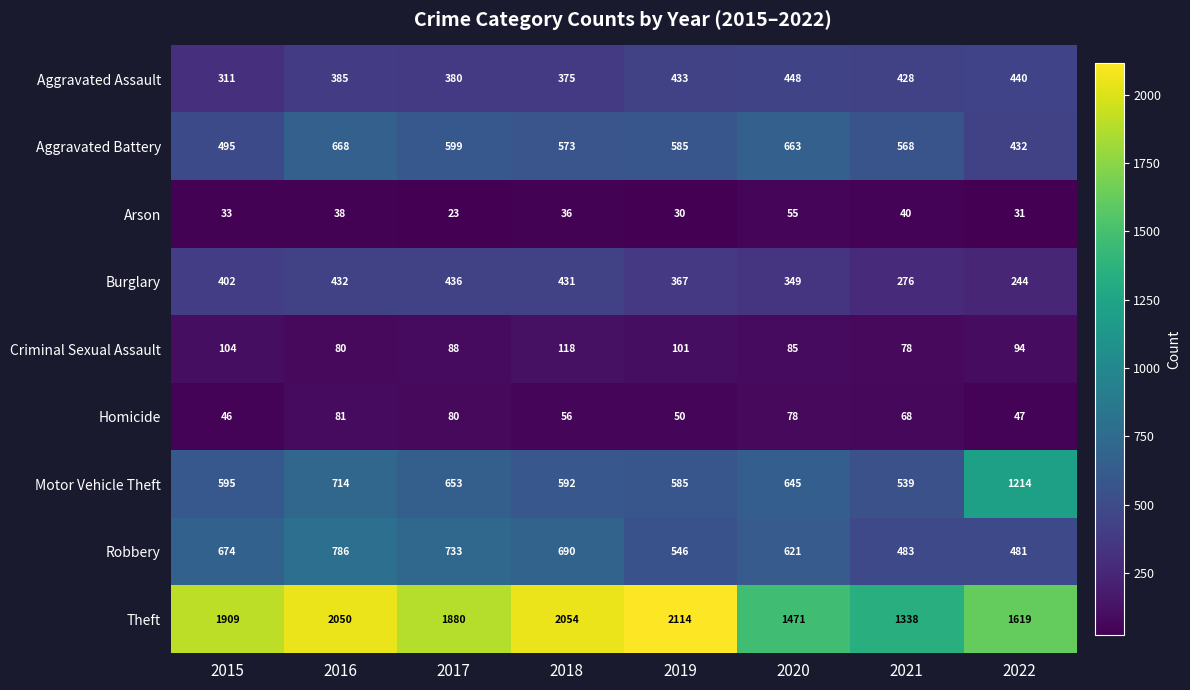

What is the sum of the Robbery values at 2022 and 2021?

964